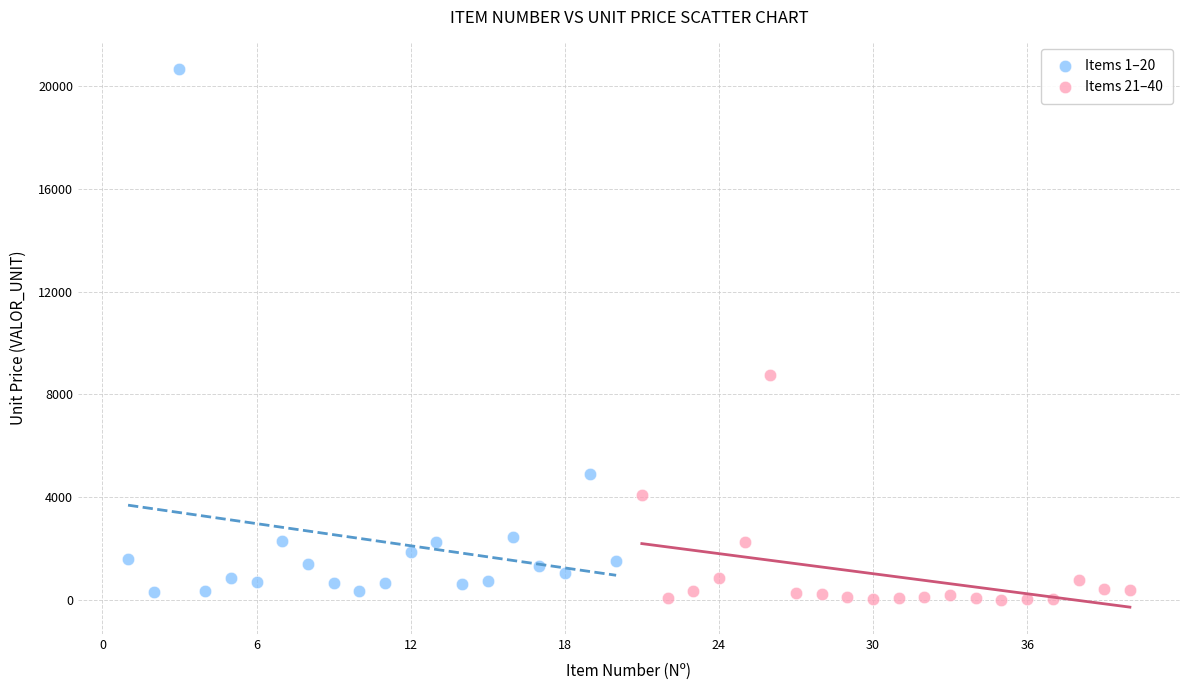

Which series contains the highest Y value?

Items 1–20